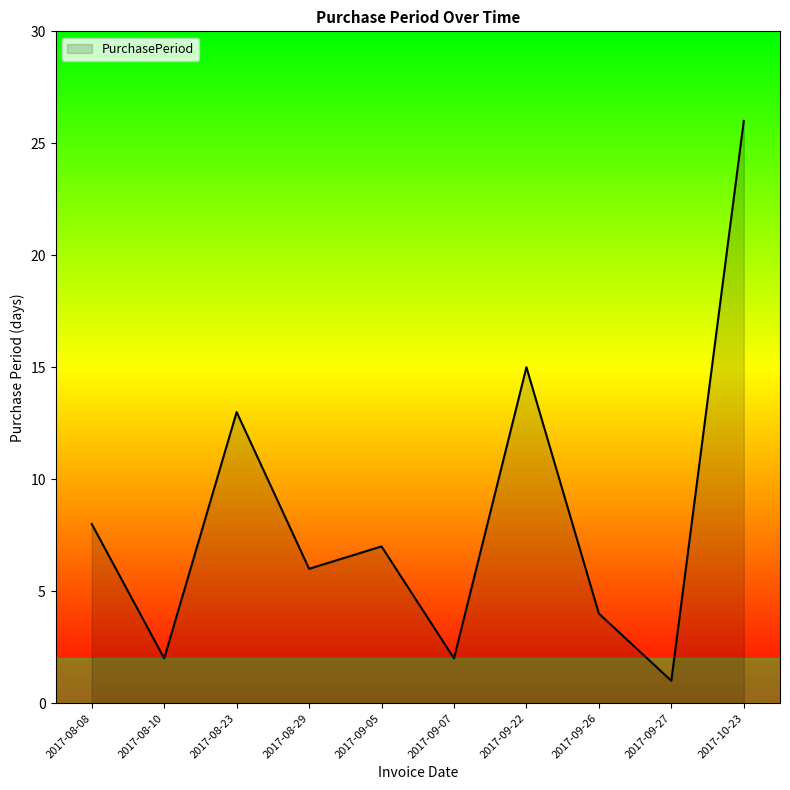

What is the sum of the values at 2017-08-10 and 2017-09-22?

17